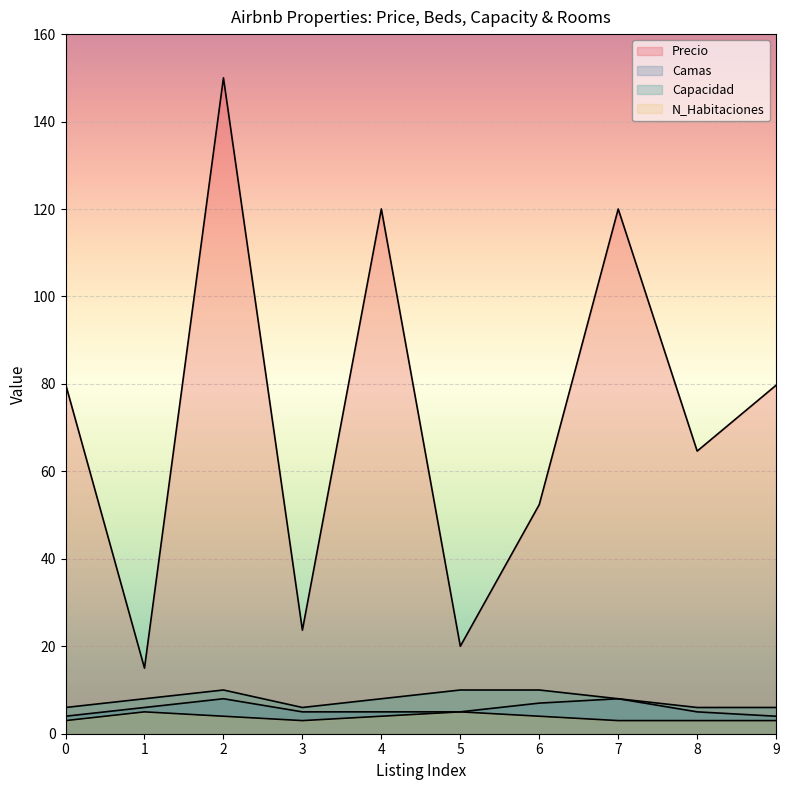

What is the maximum value shown in the chart?

150.0